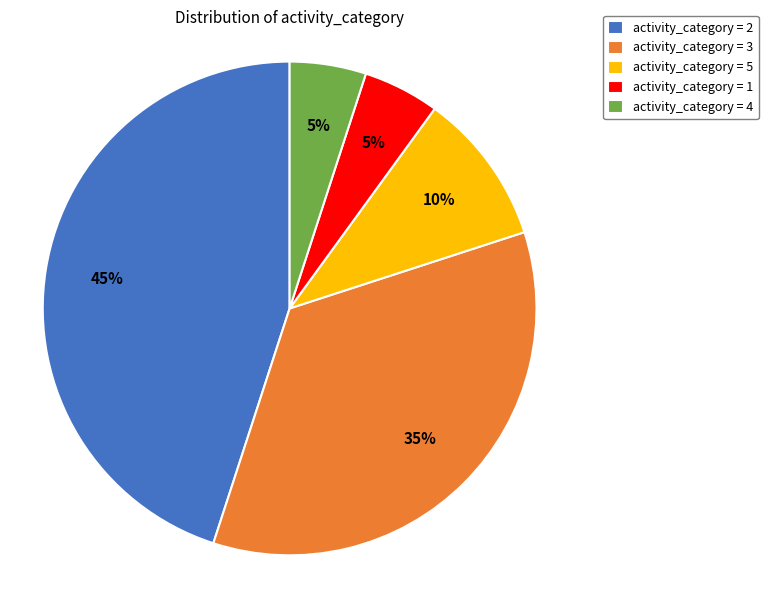

How many slices are in this pie chart?

5